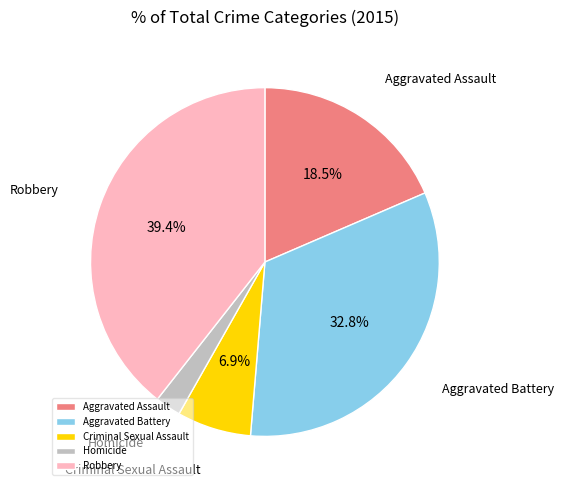

Does Homicide account for over 50% of the chart?

No